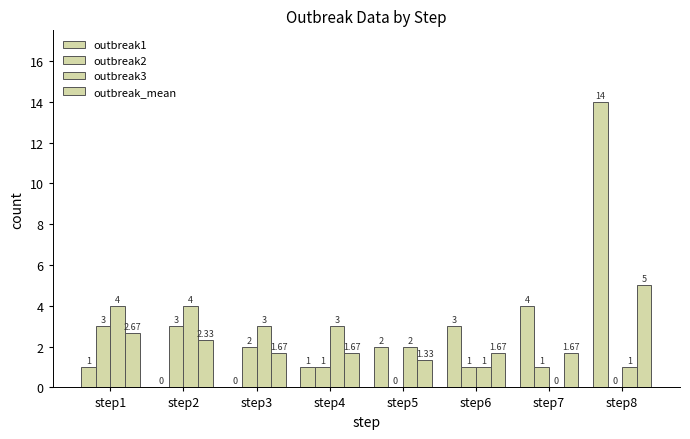

How many groups of bars are there?

8